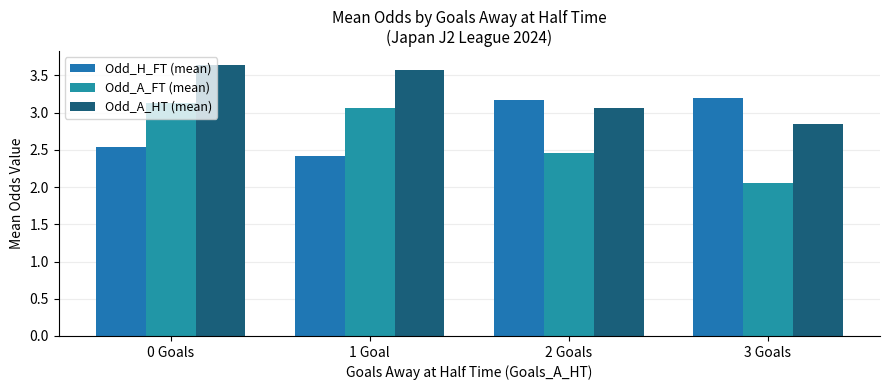

Rank the series by their maximum value, from highest to lowest.

Odd_A_HT (mean), Odd_H_FT (mean), Odd_A_FT (mean)